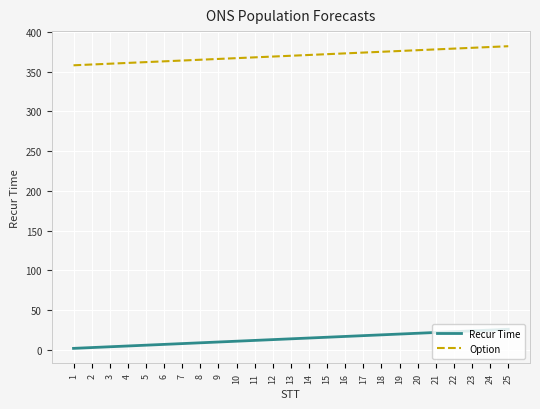

List the series in order of their overall mean, highest first.

Option, Recur Time